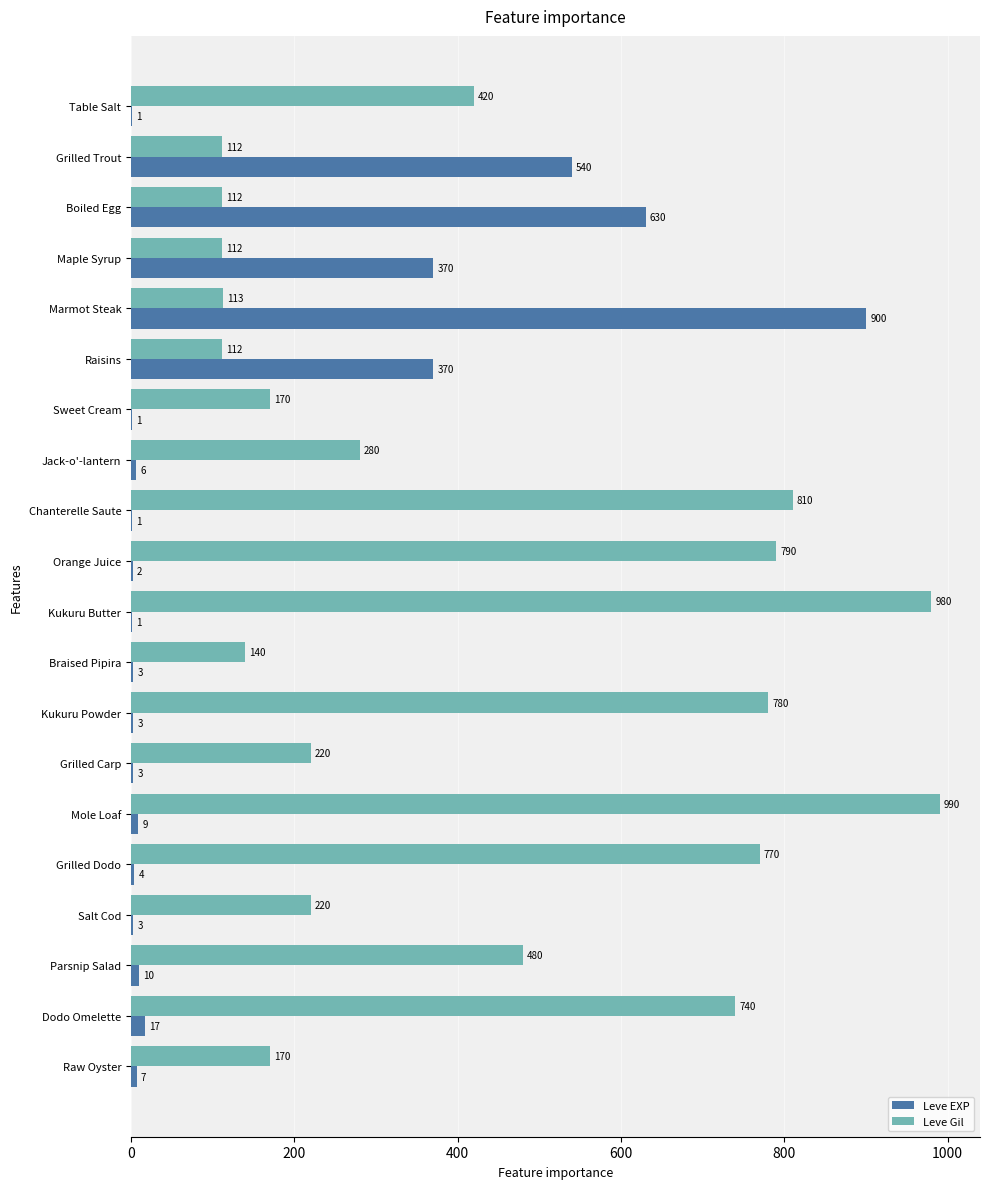

Which series changed the most between Grilled Trout and Boiled Egg?

Leve EXP